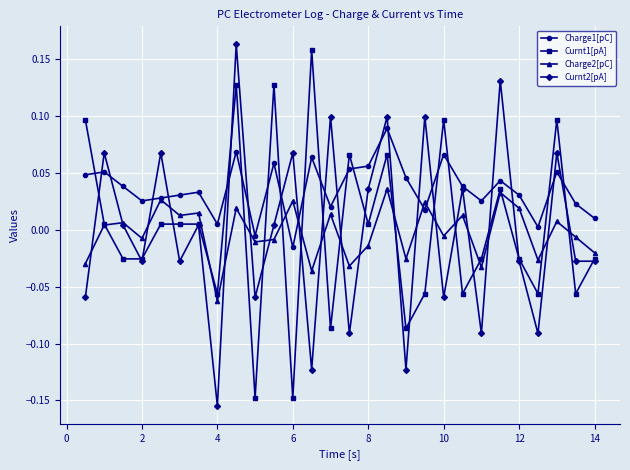

True or false: Charge2[pC] has more than 0 interior local peaks.

True